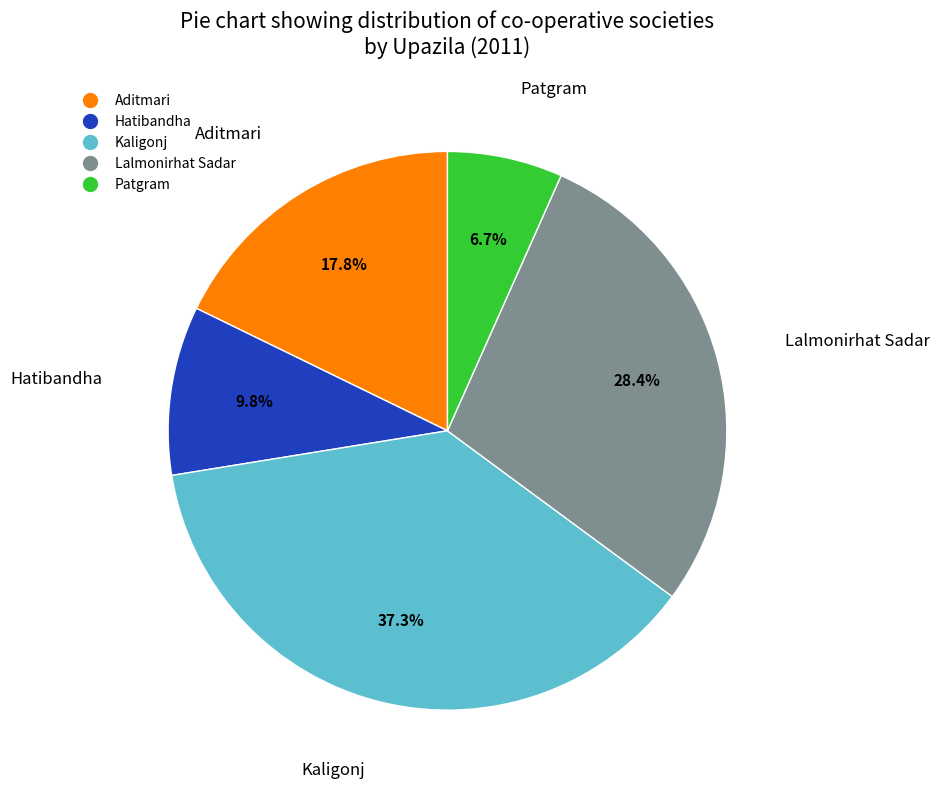

Which has a higher value, Hatibandha or Aditmari?

Aditmari